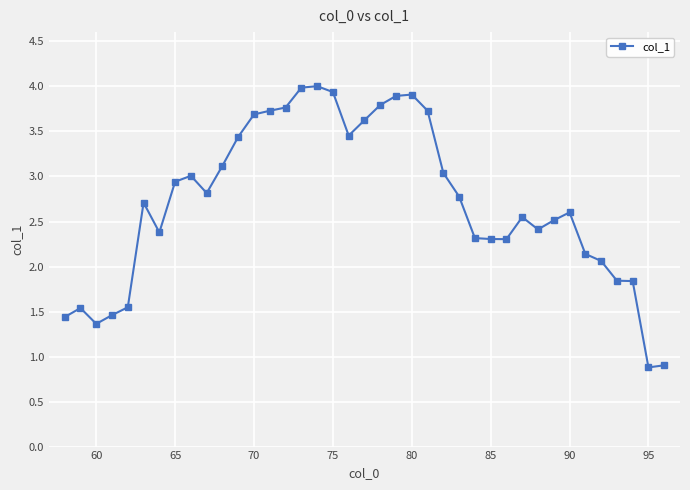

How many lines are shown in the chart?

1